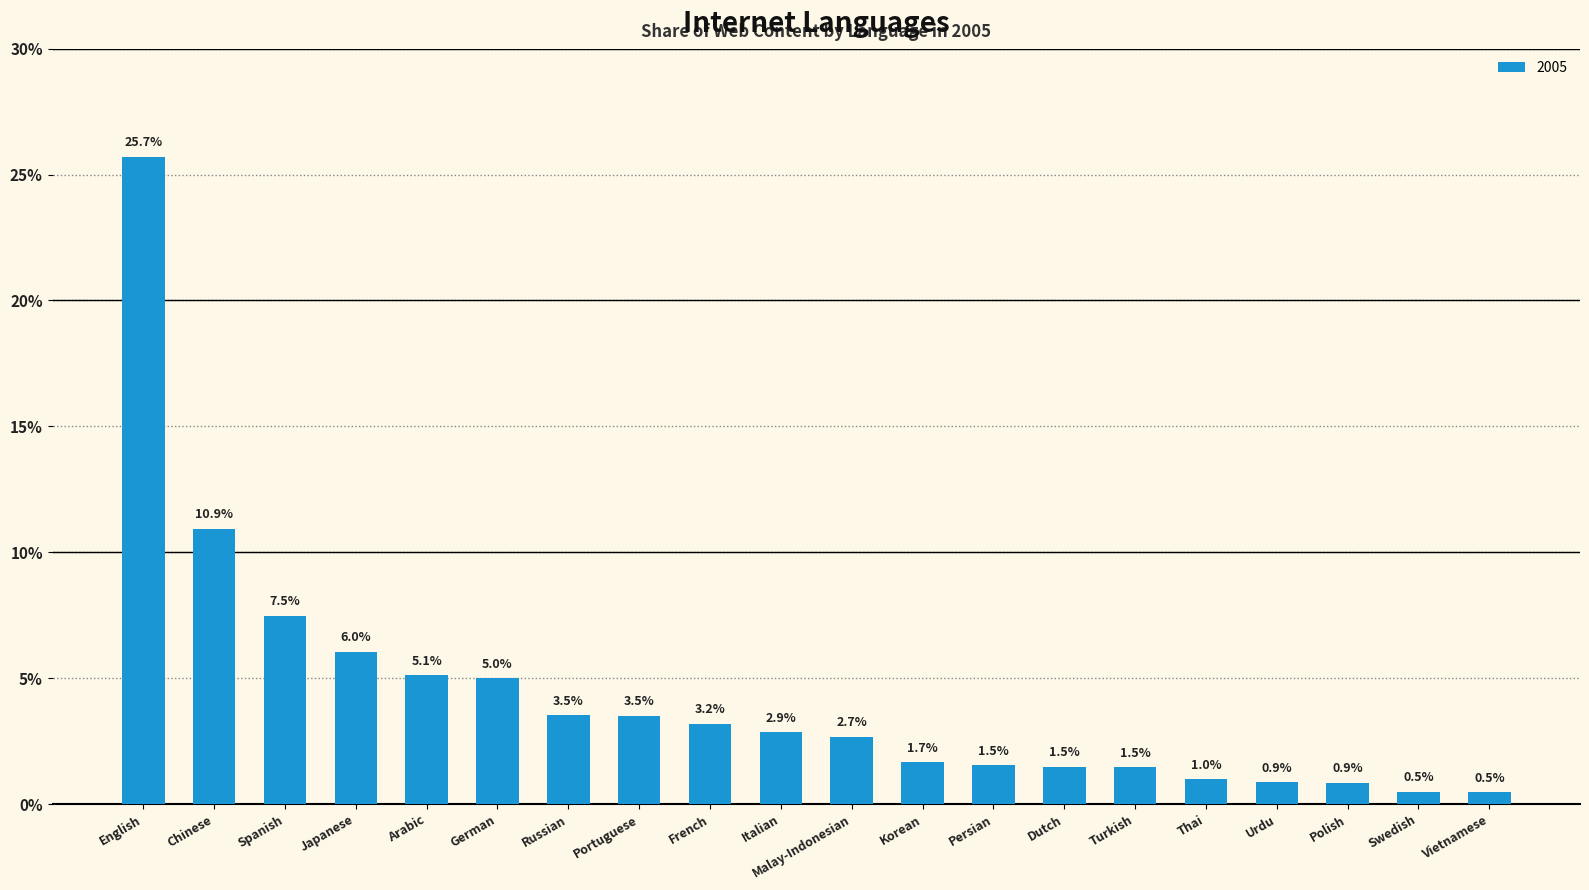

Which category has the highest value across all series?

English